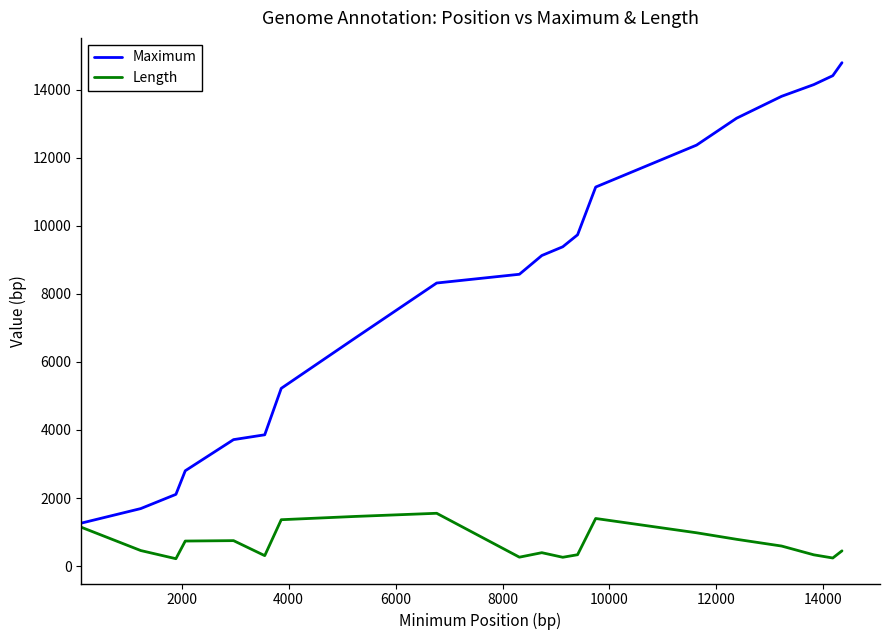

What is the maximum value shown in the chart?

14795